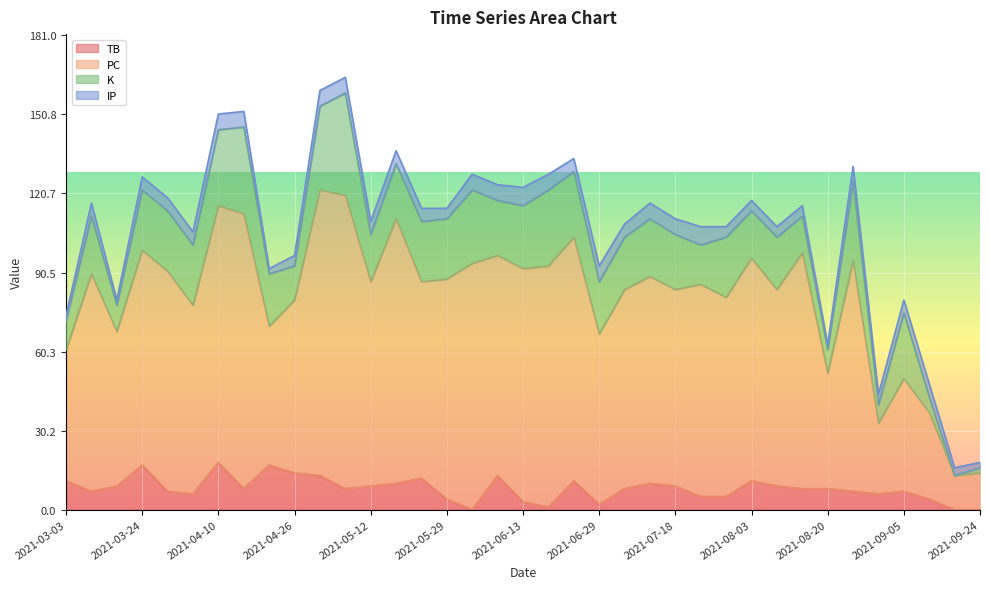

What is the highest value of the TB series?

18